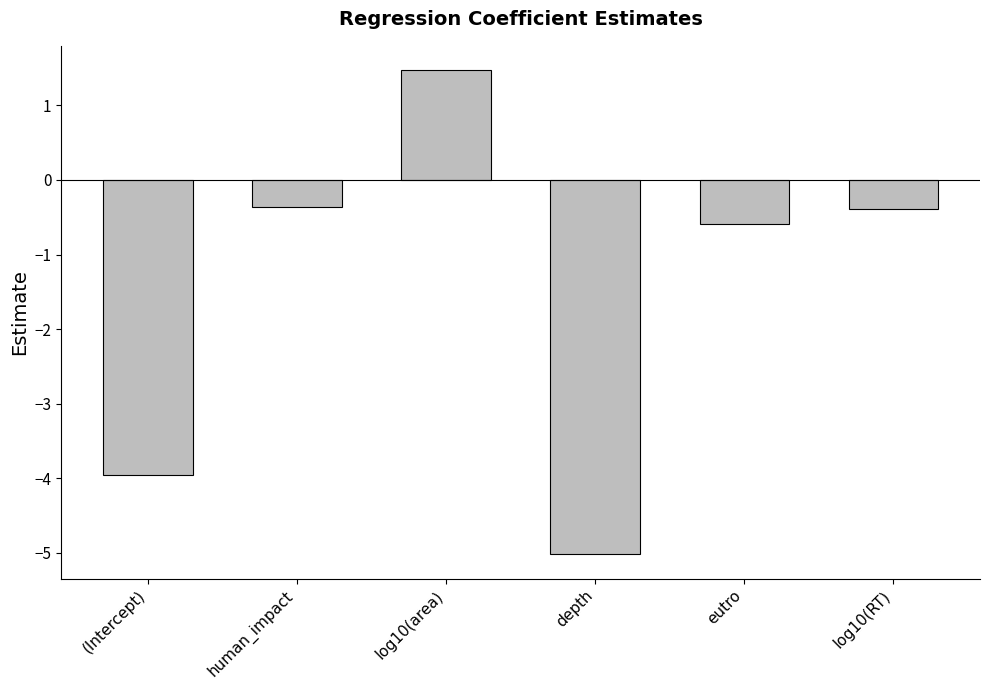

Where does the data first go above 0?

log10(area)